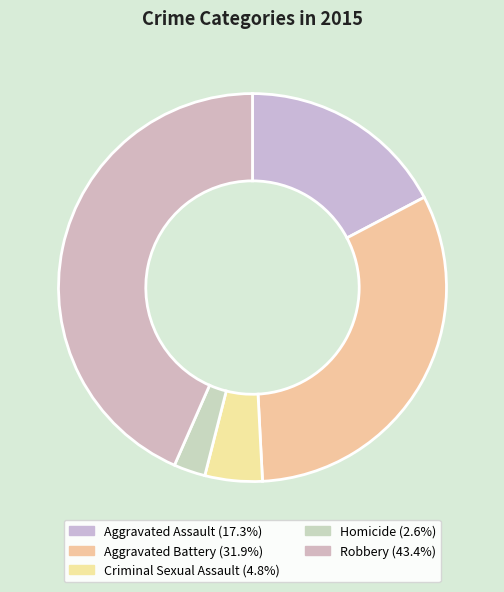

Rank the categories by value from lowest to highest.

Homicide, Criminal Sexual Assault, Aggravated Assault, Aggravated Battery, Robbery